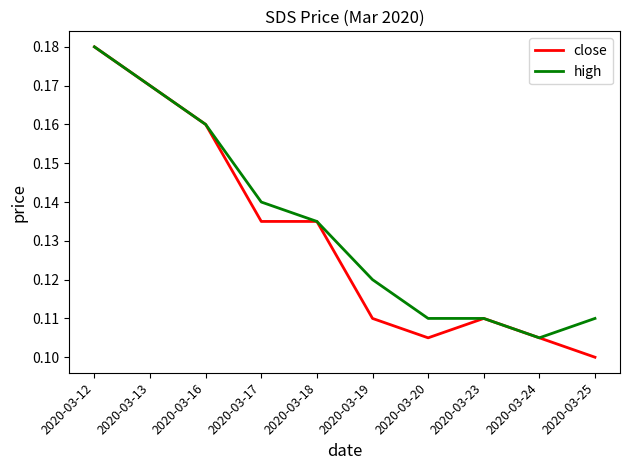

Which series has the largest range (max minus min)?

close